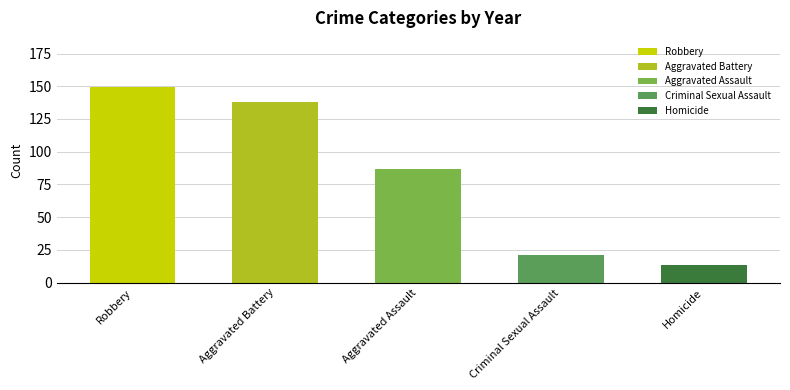

What are all the series names shown in the legend?

Aggravated Assault, Aggravated Battery, Criminal Sexual Assault, Homicide, Robbery